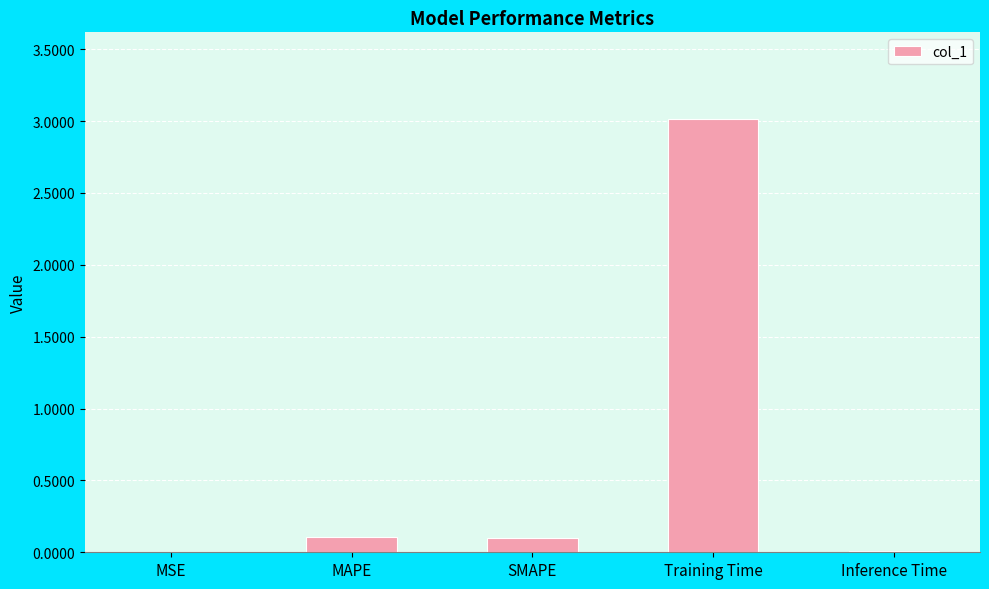

What is the greatest value displayed?

3.0